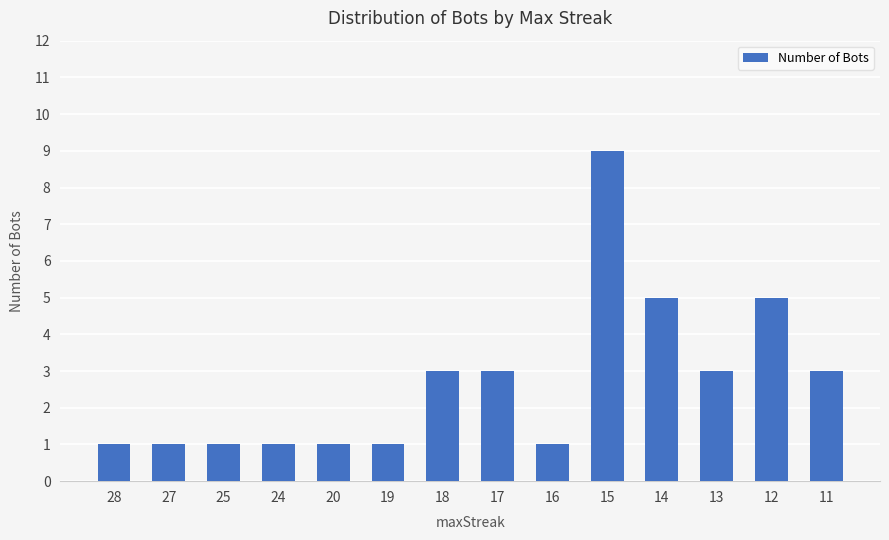

What is the sum of the values at 20 and 18?

4